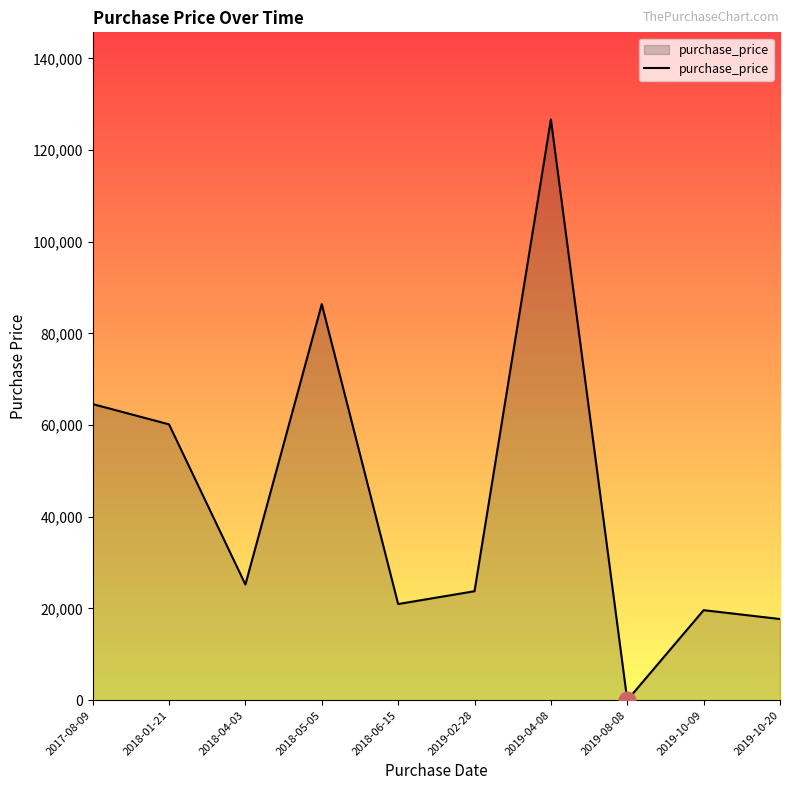

How many lines are shown in the chart?

1